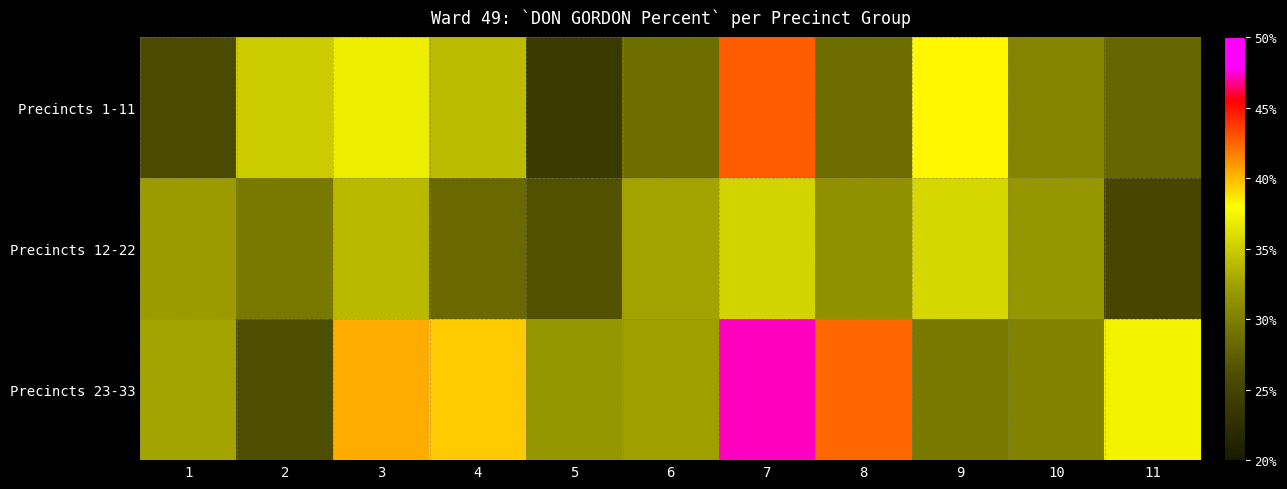

Reading right to left, list all the values displayed in this chart.

Precincts 1-11: 11=28.1	10=30.4	9=38.3	8=28.5	7=42.7	6=28.6	5=23.8	4=34.0	3=37.0	2=35.0	1=25.8
Precincts 12-22: 11=25.3	10=31.8	9=35.6	8=31.5	7=35.4	6=32.6	5=26.3	4=28.3	3=33.9	2=29.6	1=32.1
Precincts 23-33: 11=37.3	10=30.3	9=29.6	8=42.5	7=47.2	6=32.4	5=31.8	4=39.5	3=40.5	2=26.1	1=32.8